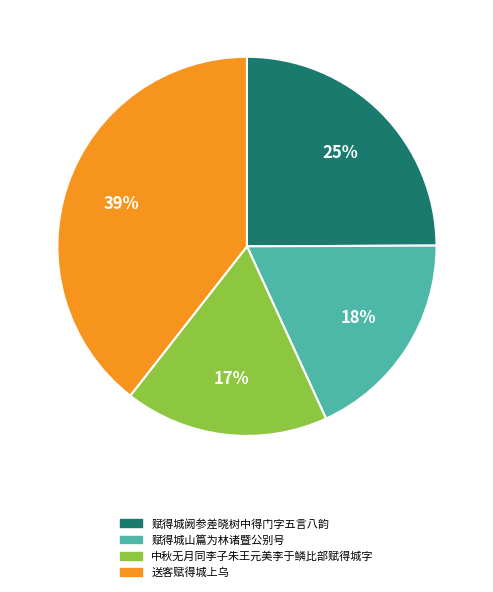

Approximately how many times larger is the value at 送客赋得城上乌 compared to 赋得城阙参差晓树中得门字五言八韵?

1.6